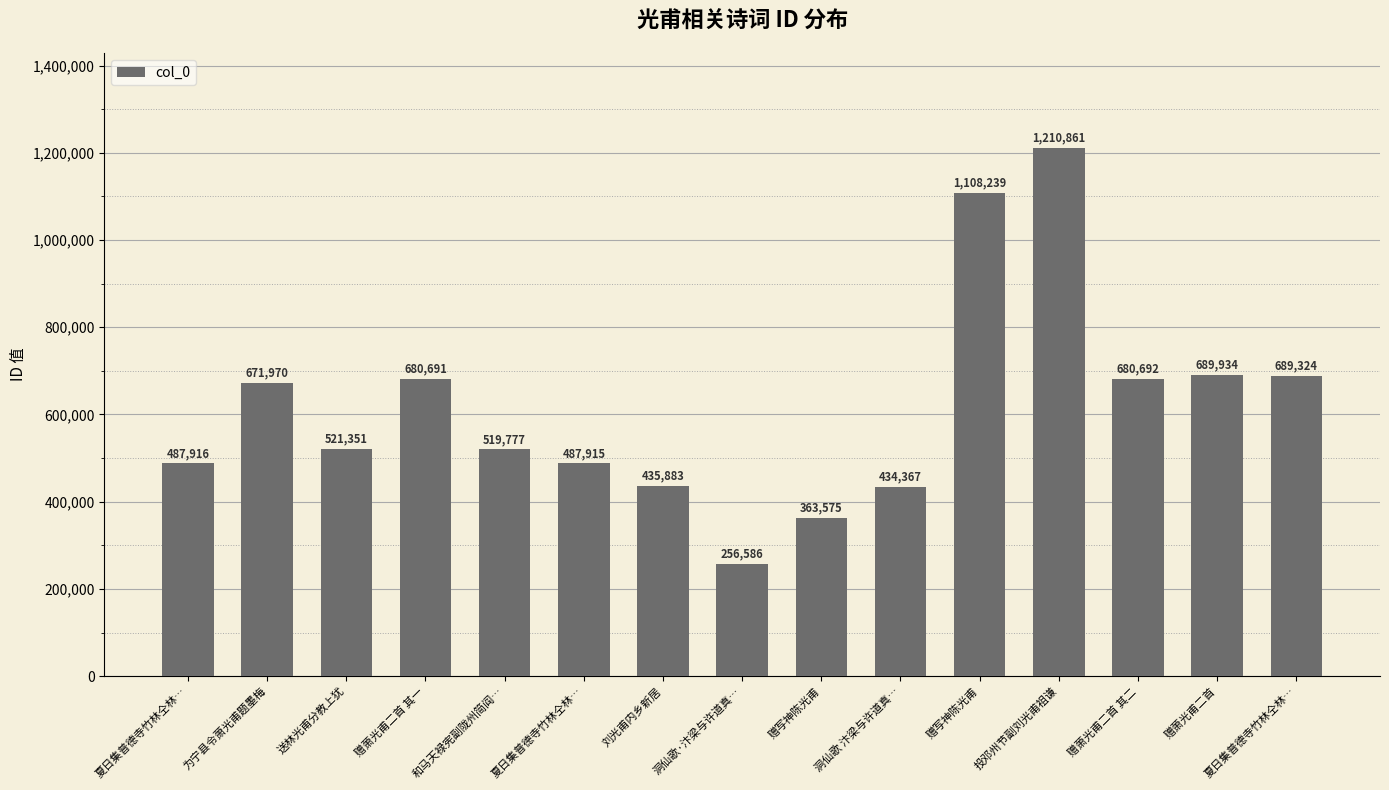

At which category does the chart reach its minimum across all series?

洞仙歌·汴梁与许道真…